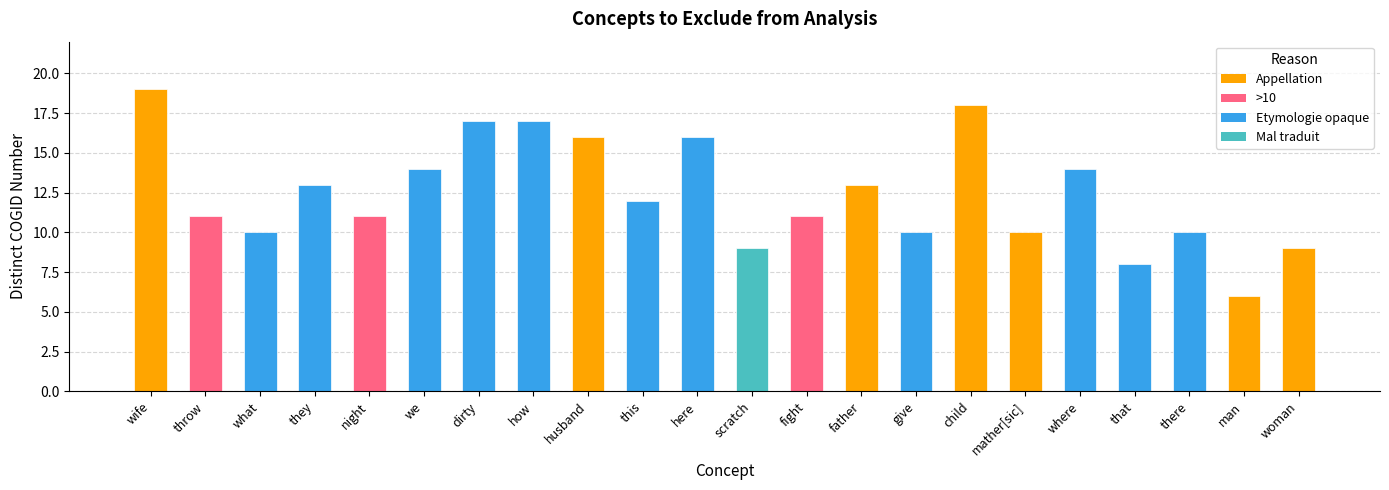

What is the difference between the maximum and minimum values?

13